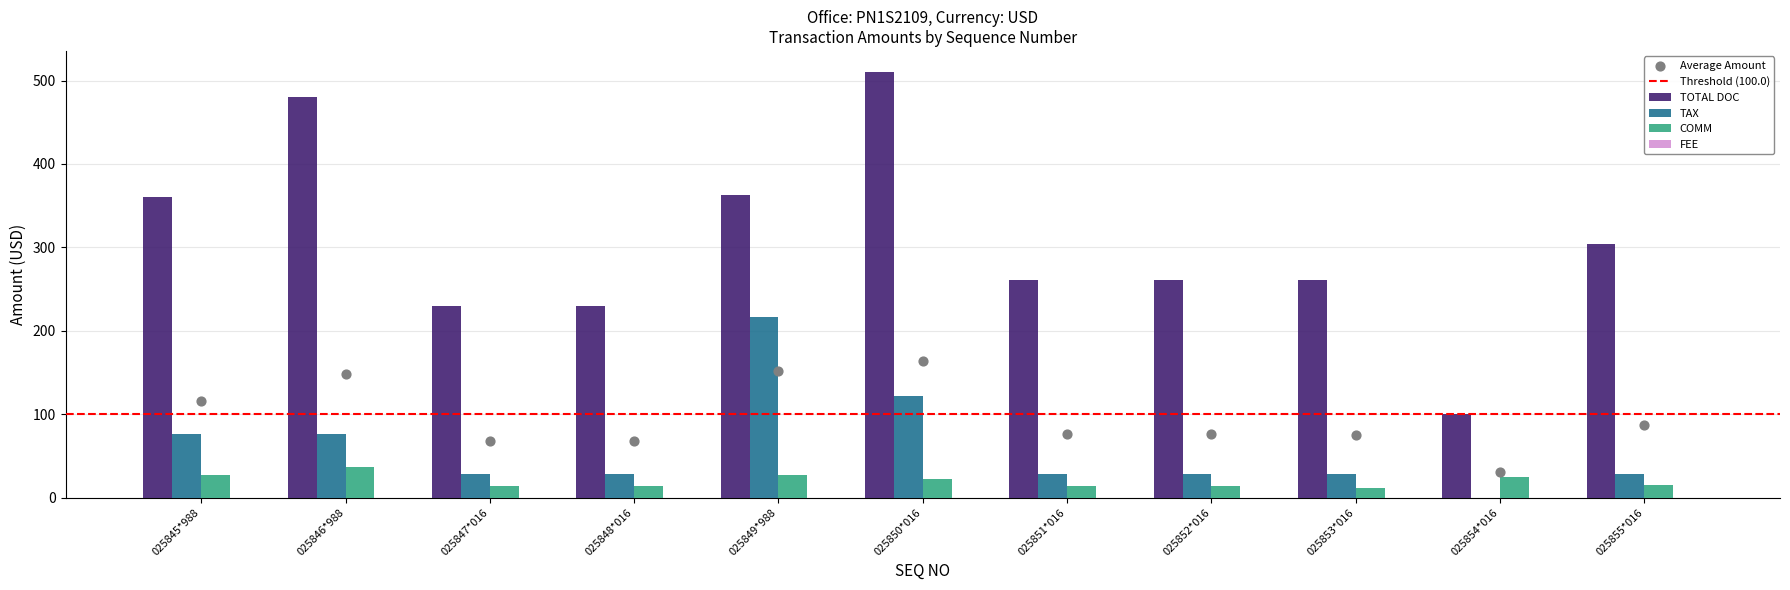

Which series has the largest Y range (max minus min)?

TOTAL DOC